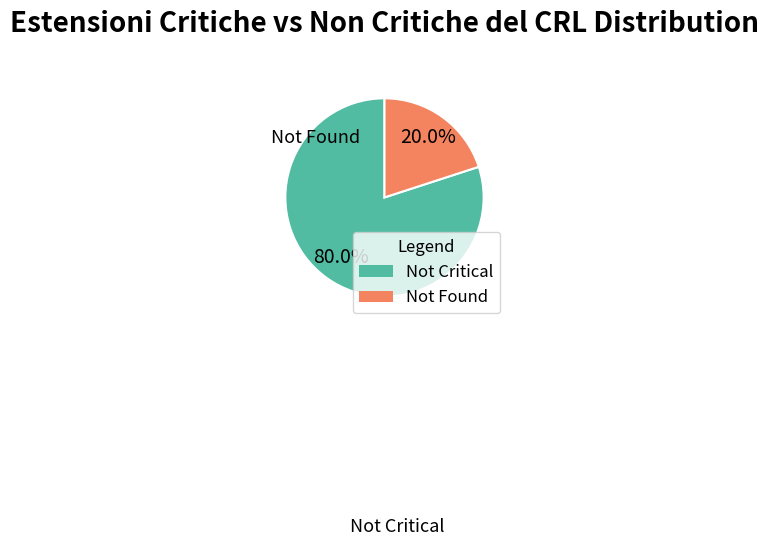

Is there a majority slice in this chart?

Yes